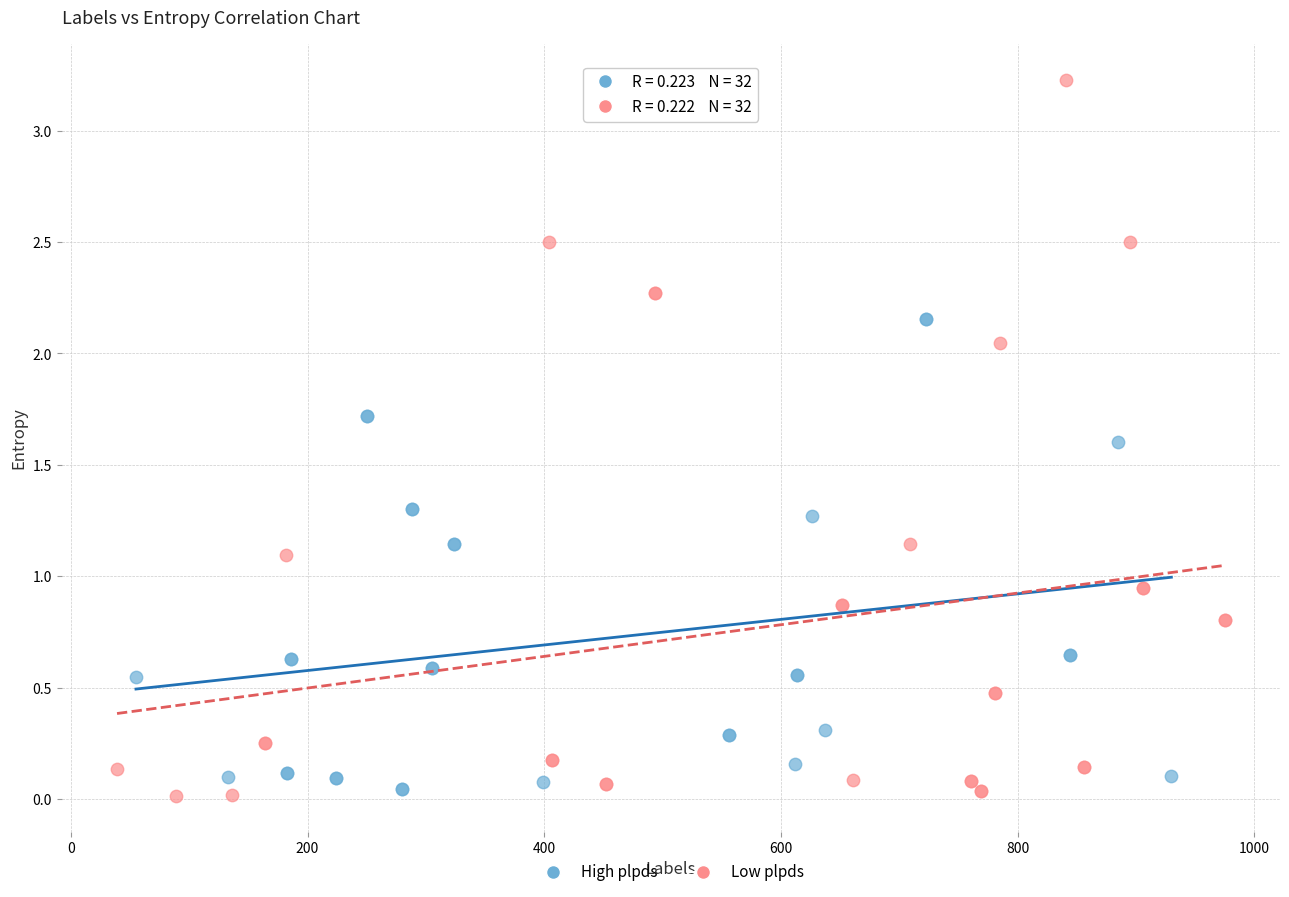

Which series reaches the maximum Y coordinate?

Low plpds